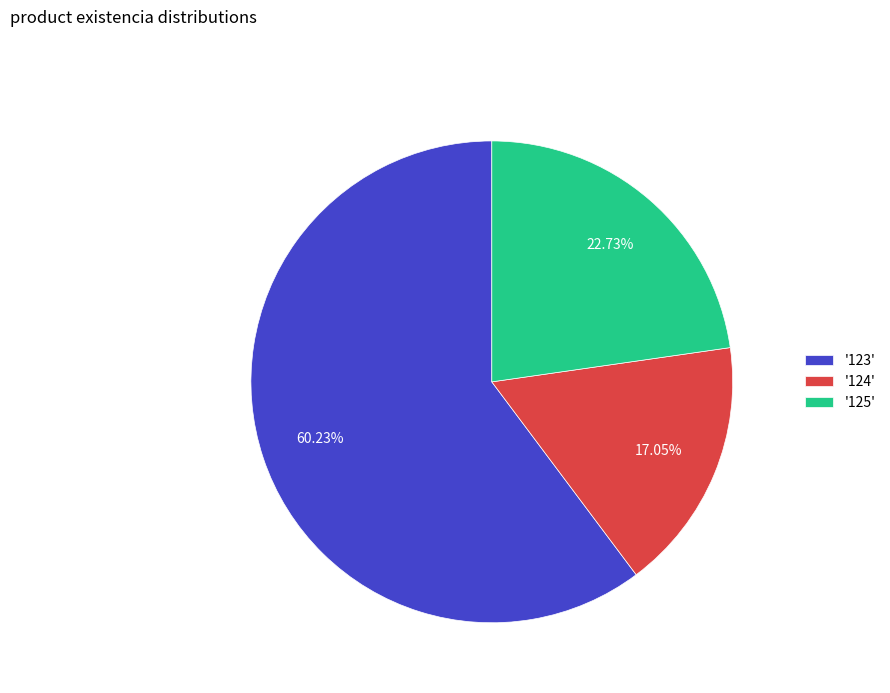

Which category accounts for the majority?

'123'